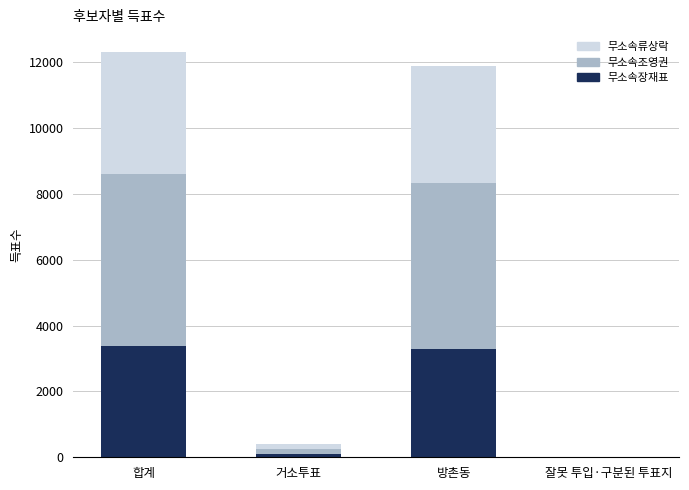

What is the total value across all series at 방촌동?

11878